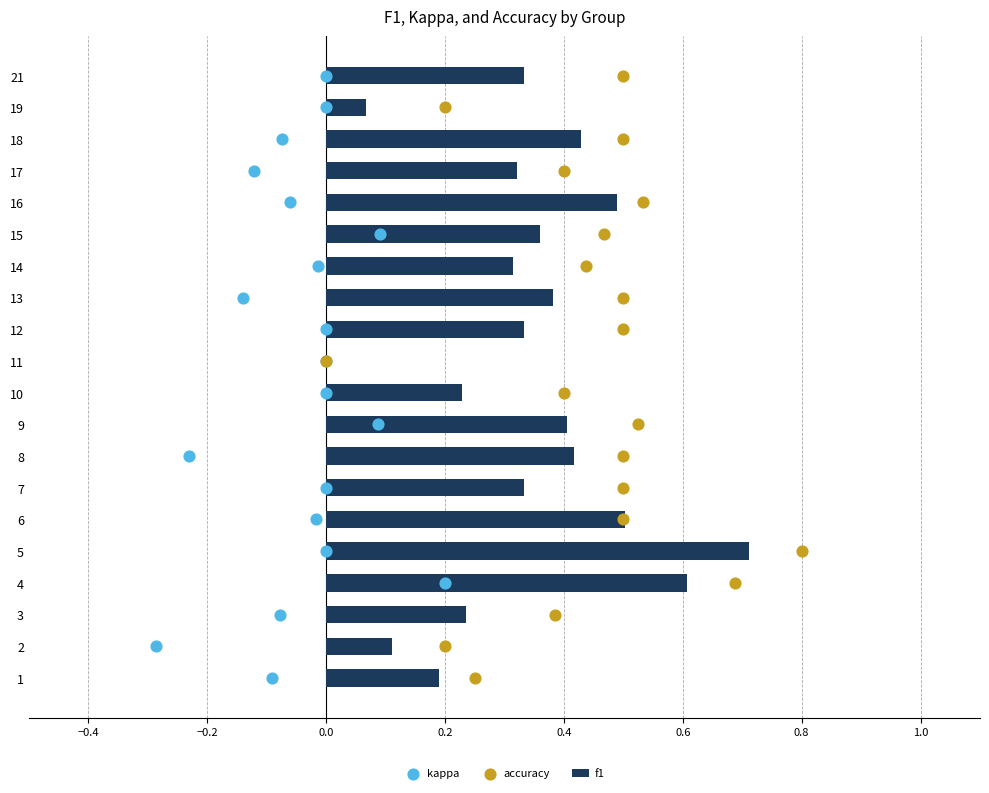

What is the highest value of the f1 series?

0.7